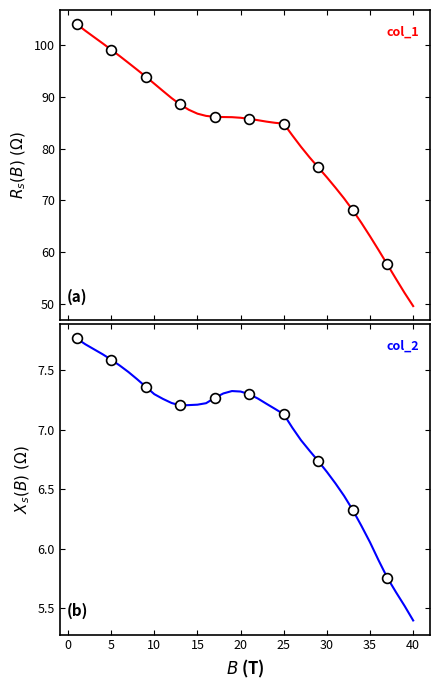

What are all the series names shown in the legend?

col_1, col_2